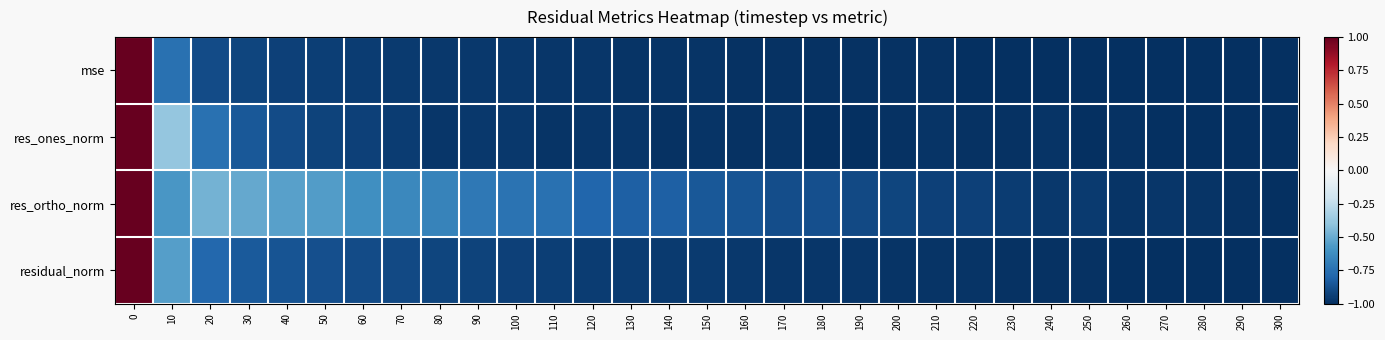

What is the difference between the highest and lowest values at 170?

0.1